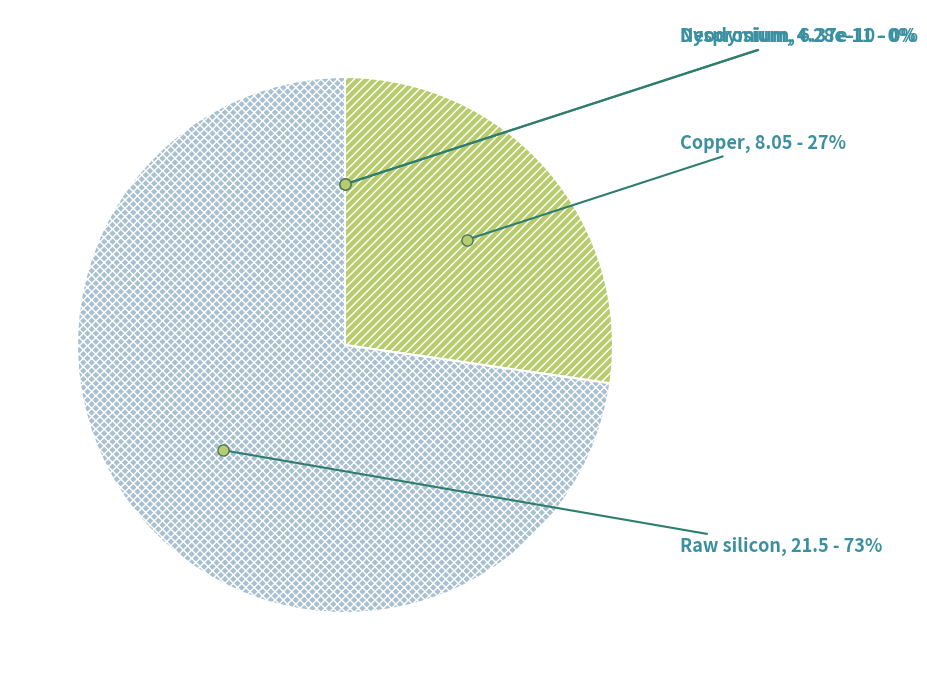

Which slice represents more than half of the pie?

Raw silicon